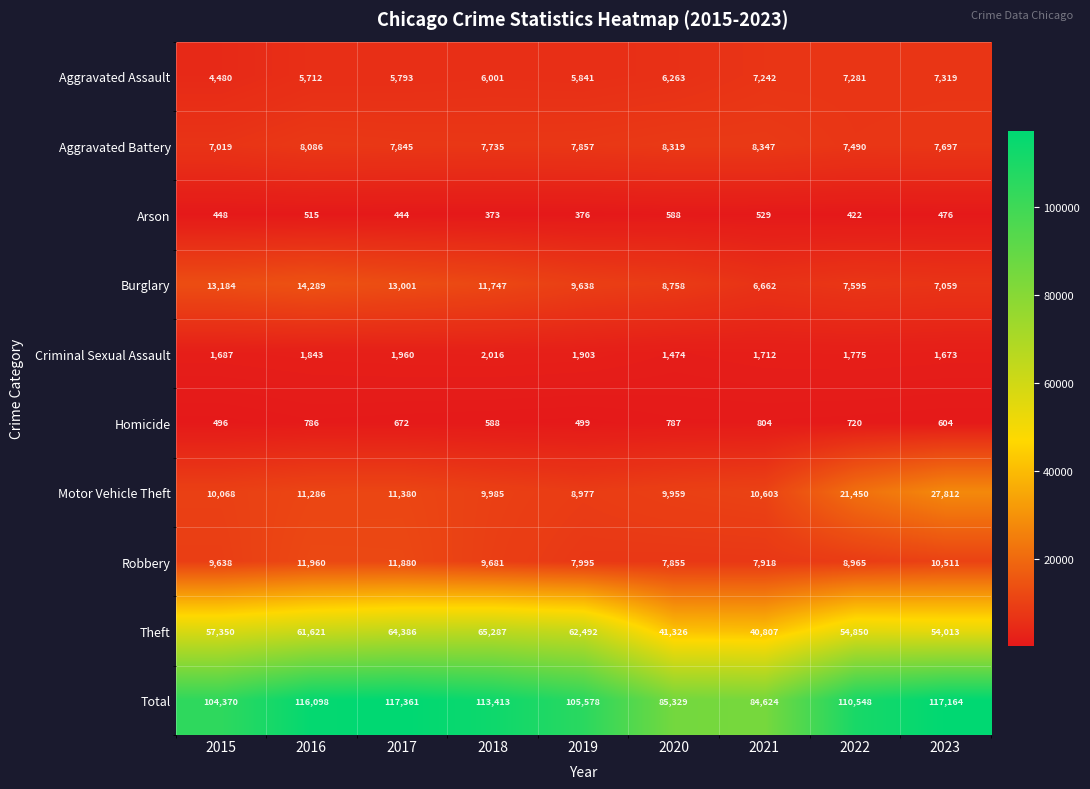

Between 2018 and 2023, which series saw the biggest shift?

Motor Vehicle Theft